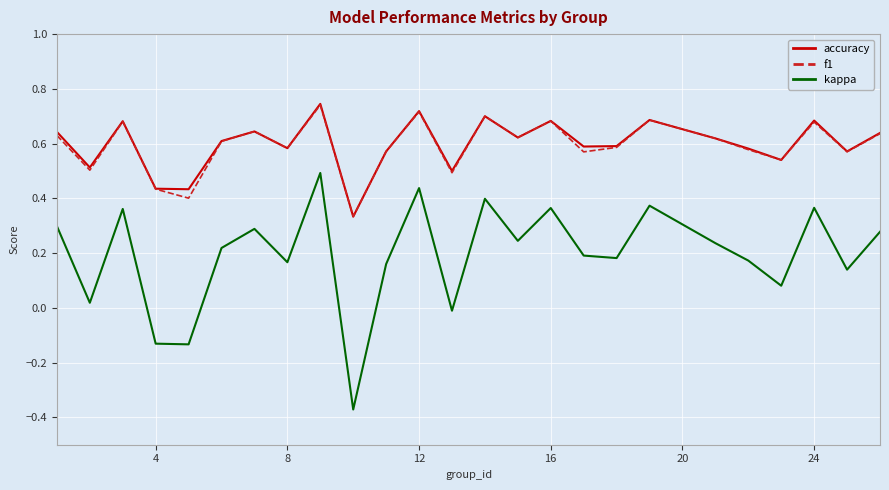

Which series has the largest range (max minus min)?

kappa